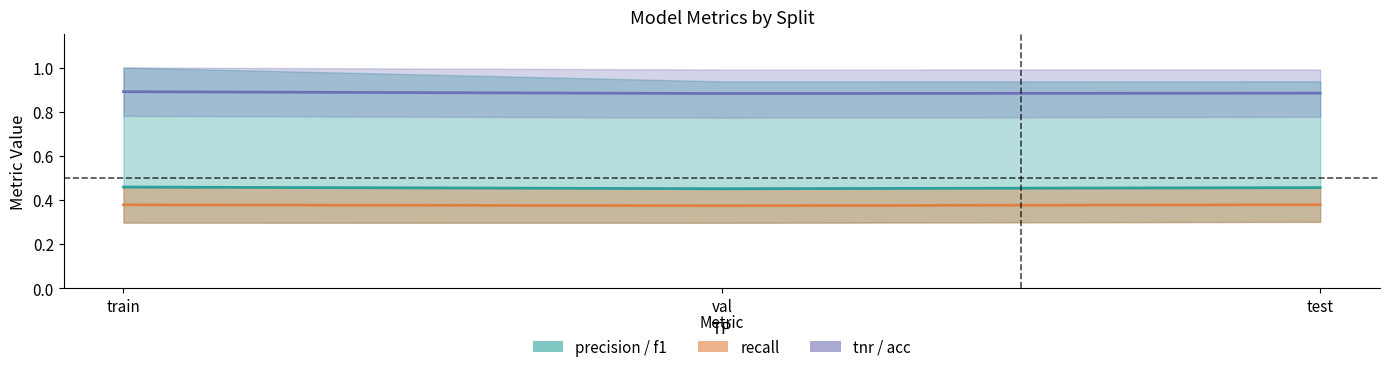

Which series changed the most between val and test?

f1